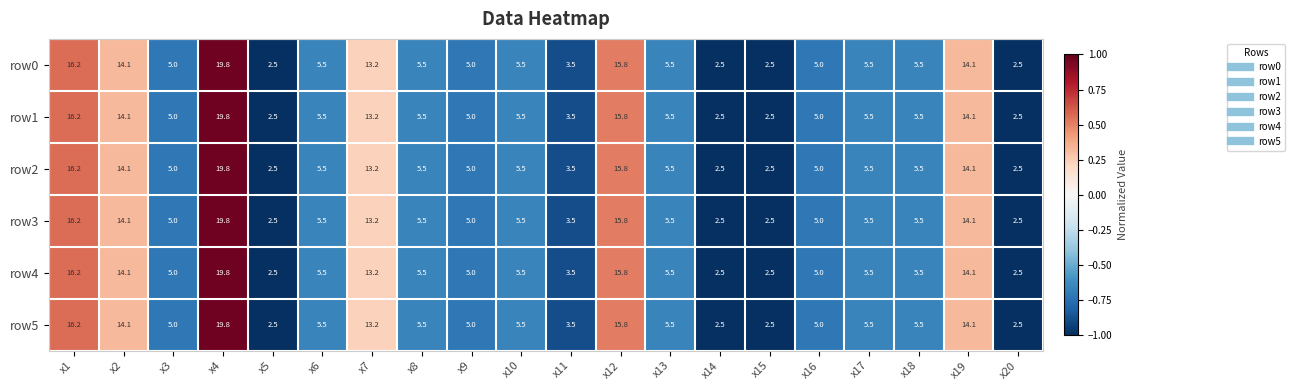

At which label does row1 reach its peak?

x4